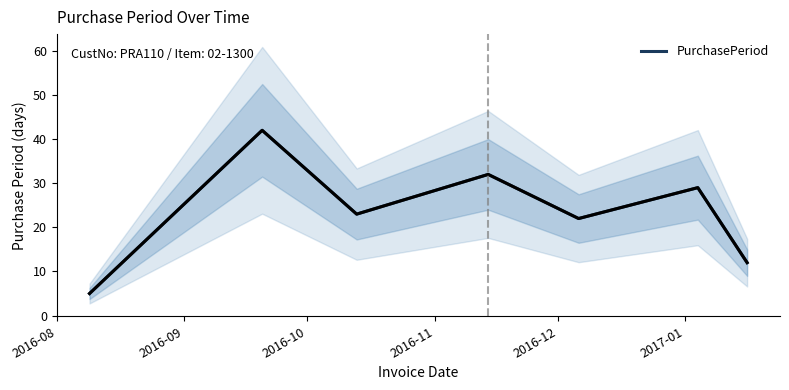

What is the minimum value for PurchasePeriod?

5